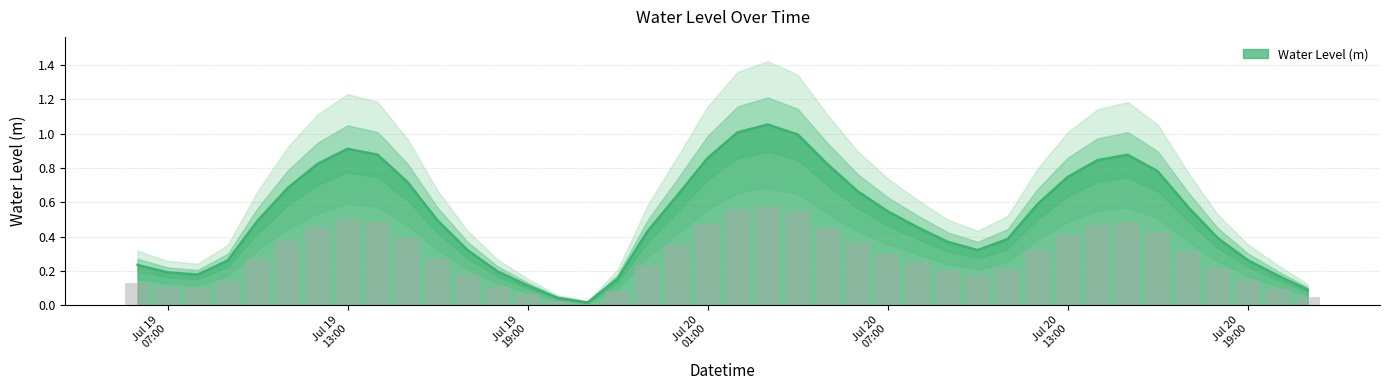

The chart shows a value of 0.6 at 2025-07-20 18:00:00. True or false?

False